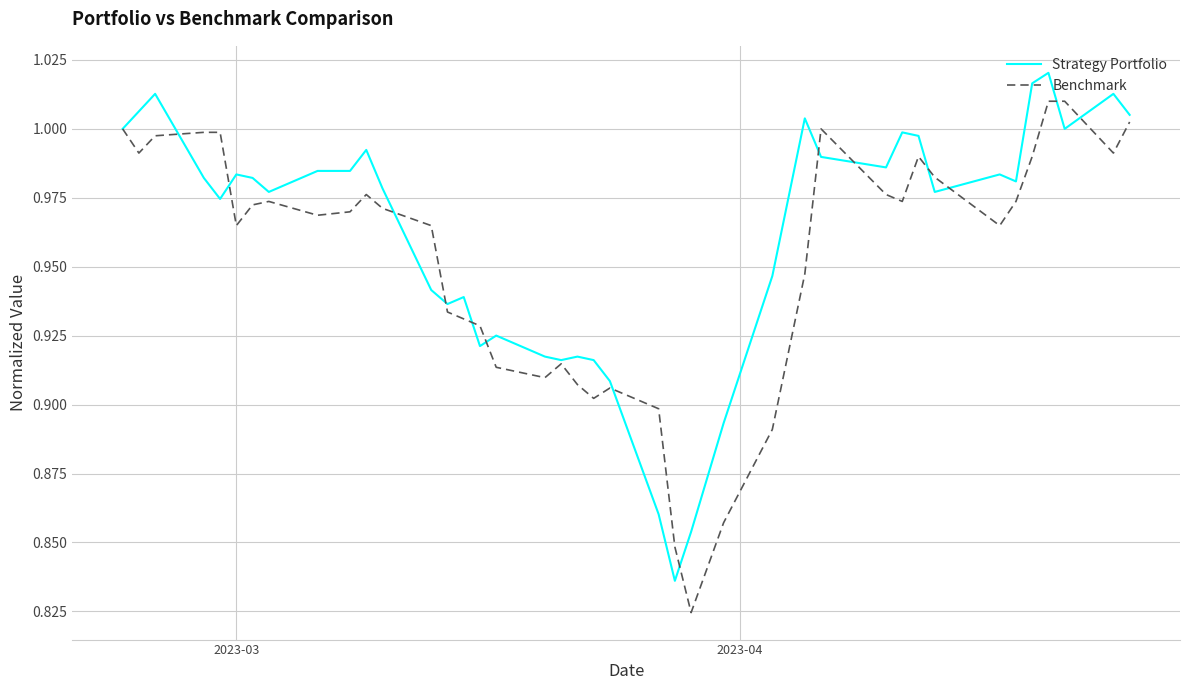

Rank the series by their maximum value, from lowest to highest.

Benchmark, Strategy Portfolio